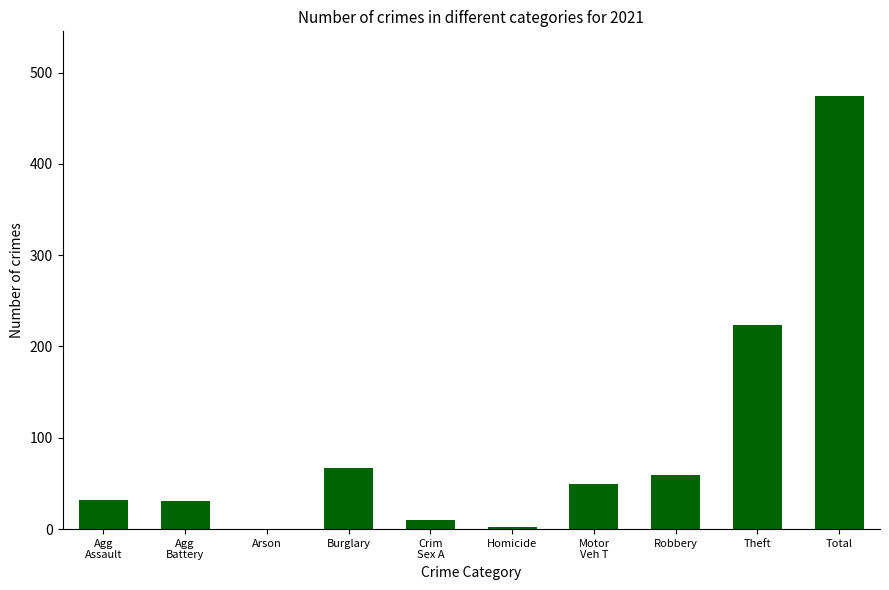

What is the greatest value displayed?

474